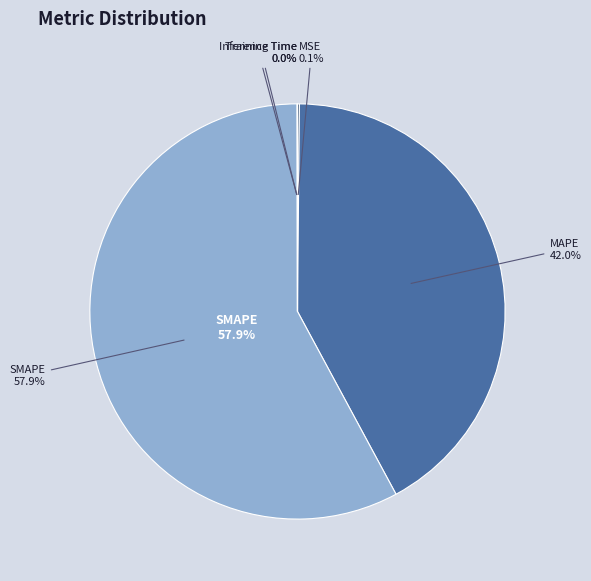

Is it true that Training Time is 0% of the pie?

True